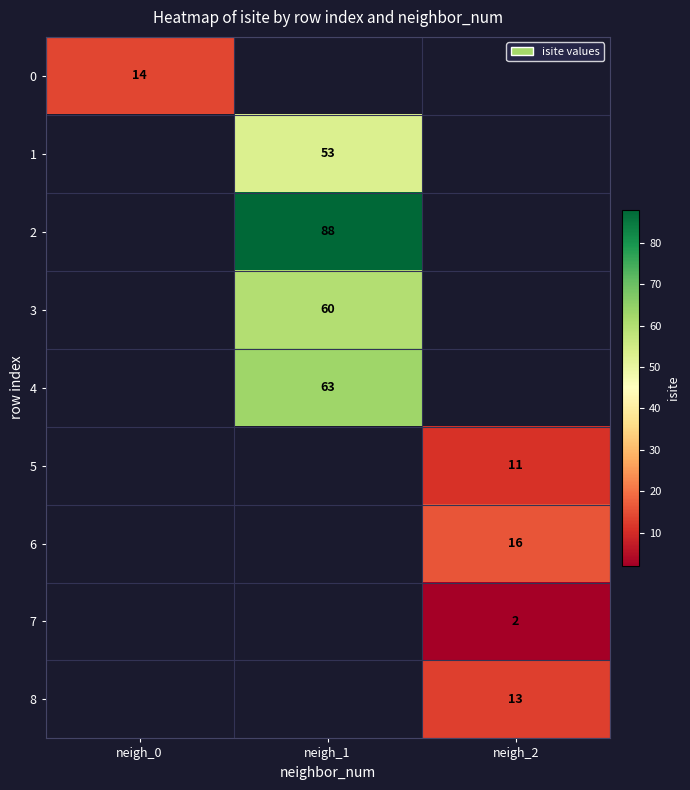

The value of 8 at neigh_2 is 5. True or false?

False